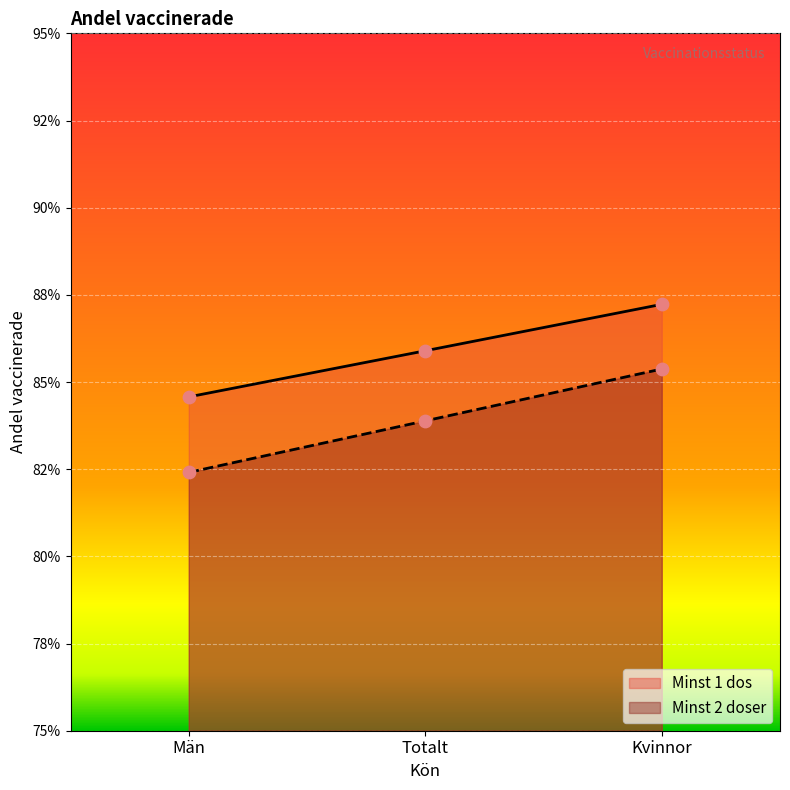

Is the value of Minst 2 doser at Totalt greater than the value of Minst 1 dos at Män?

No